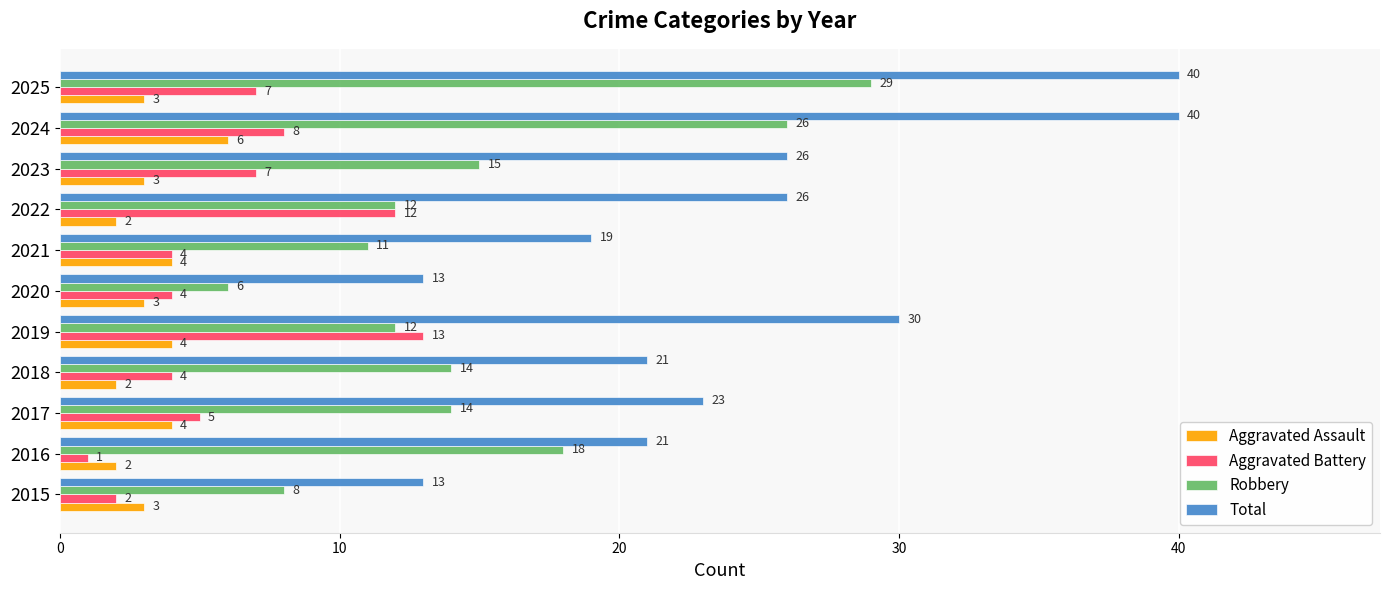

What is the average value of the Aggravated Assault series?

3